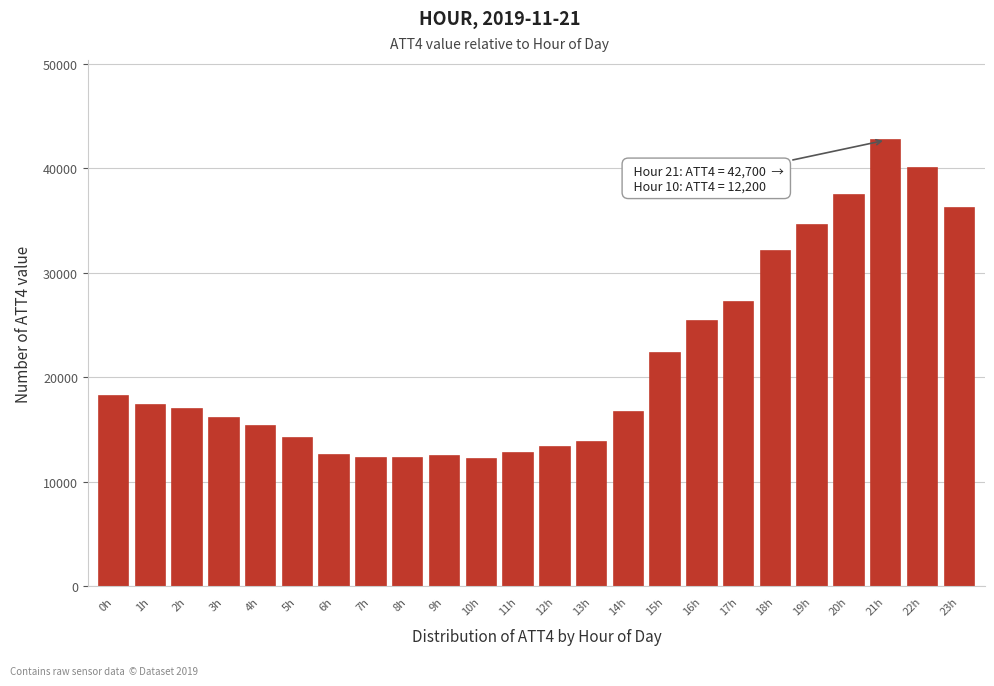

What is the difference between the maximum and second lowest values?

30400